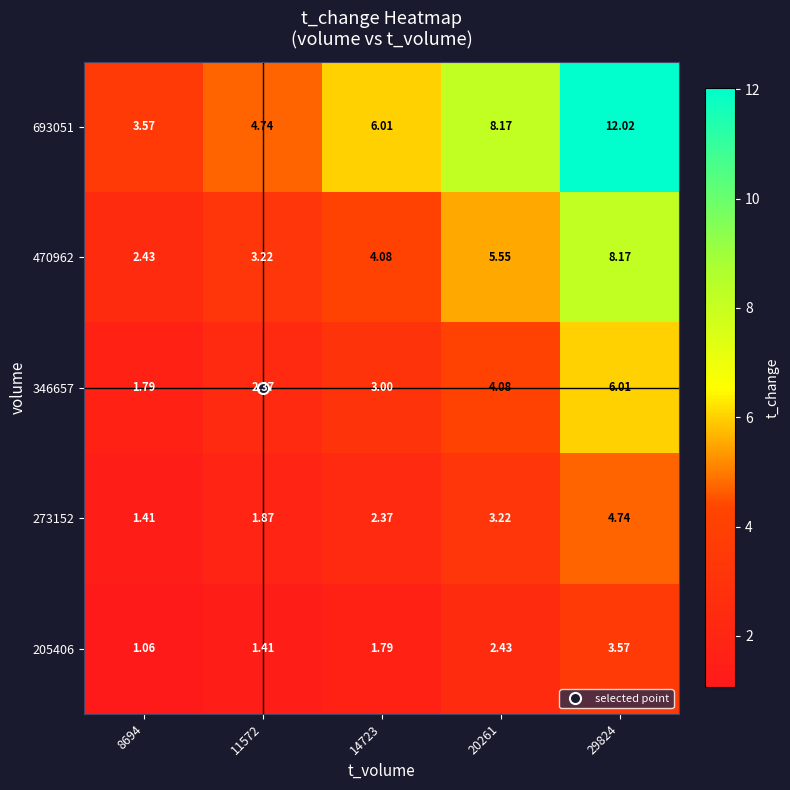

Reading left to right, list all the values displayed in this chart.

205406: 8694=1.1	11572=1.4	14723=1.8	20261=2.4	29824=3.6
273152: 8694=1.4	11572=1.9	14723=2.4	20261=3.2	29824=4.7
346657: 8694=1.8	11572=2.4	14723=3.0	20261=4.1	29824=6.0
470962: 8694=2.4	11572=3.2	14723=4.1	20261=5.5	29824=8.2
693051: 8694=3.6	11572=4.7	14723=6.0	20261=8.2	29824=12.0